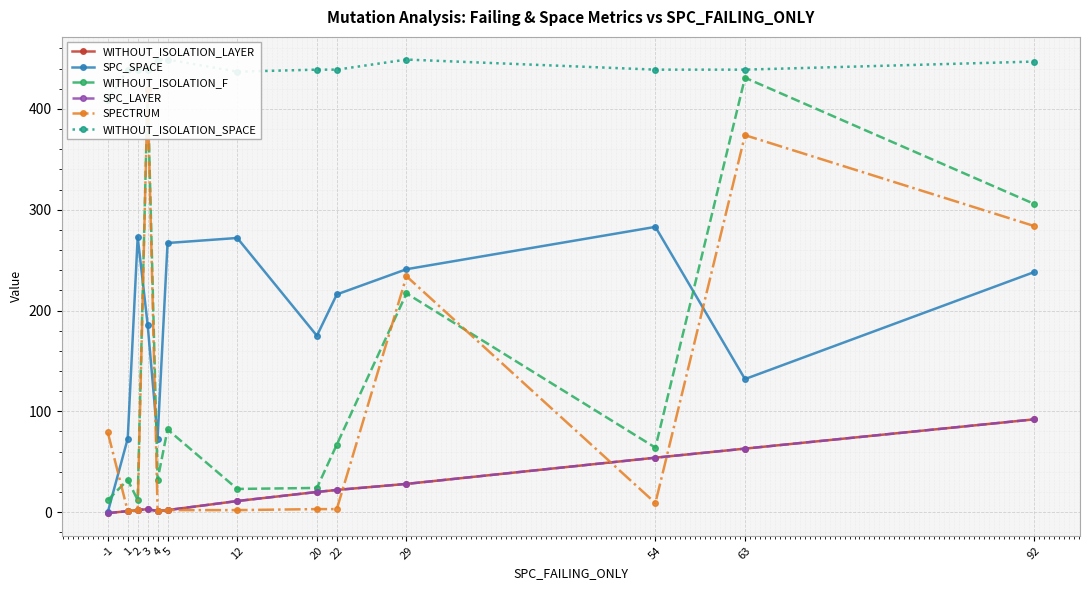

What is the value of the WITHOUT_ISOLATION_F point at the 11th from the left?

64